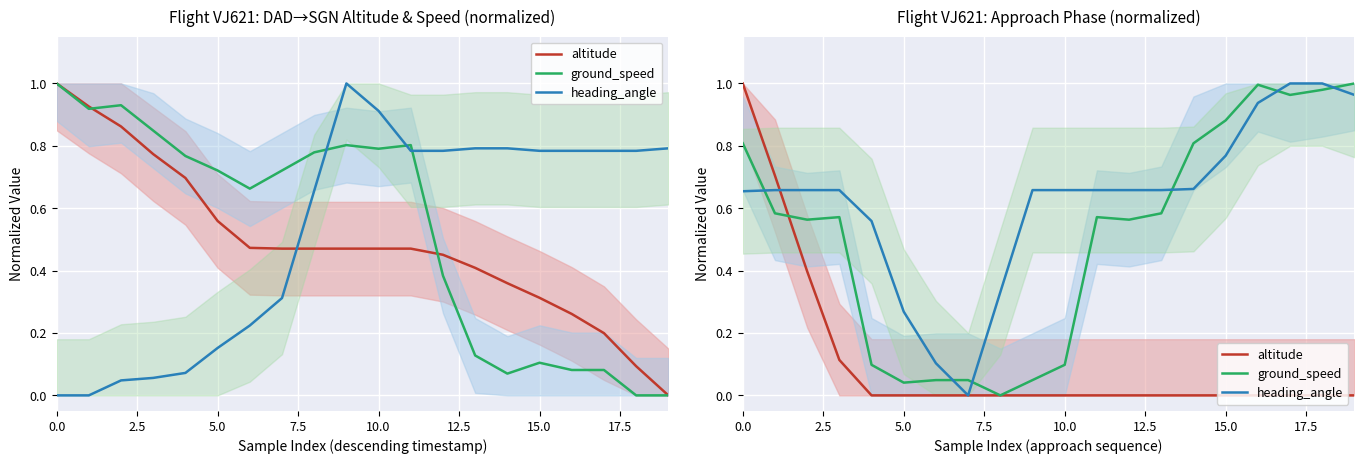

The heading_angle series shows 0.7 at 10. True or false?

True